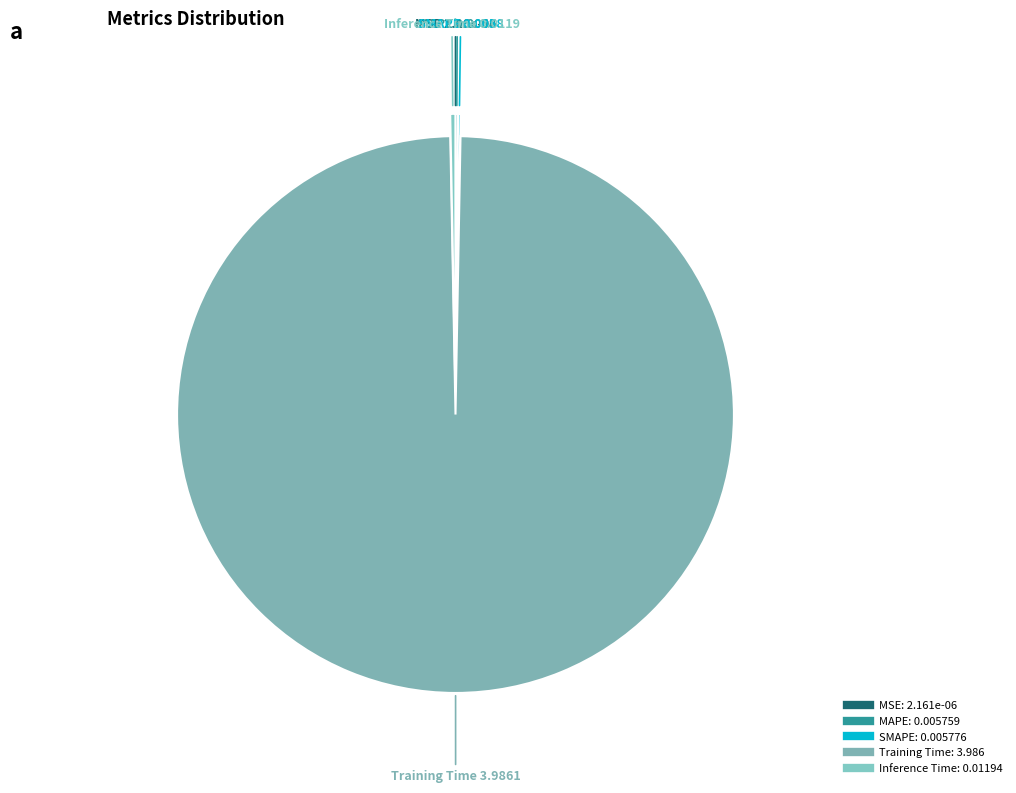

Between Inference Time and Training Time, which is larger?

Training Time